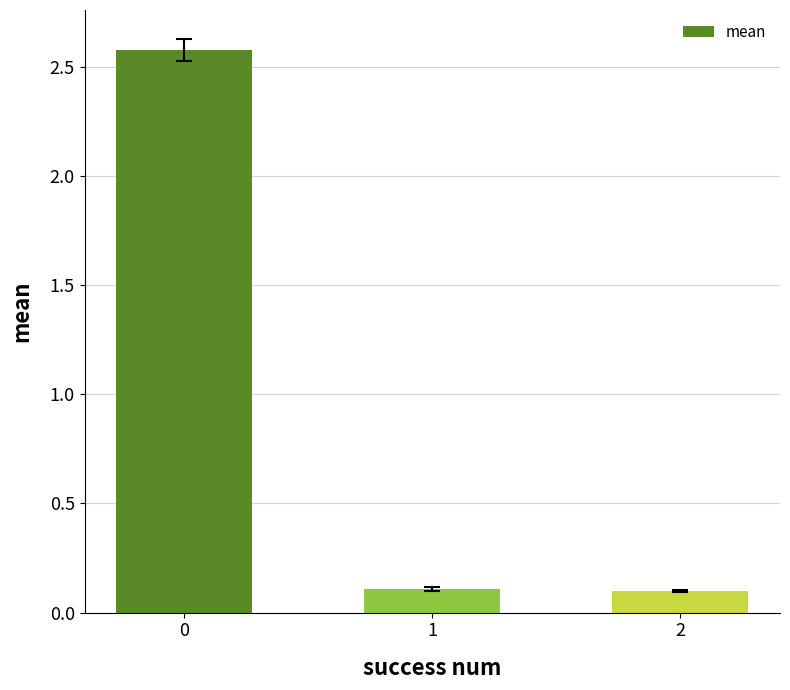

What is the change in value from 0 to 2?

-2.5